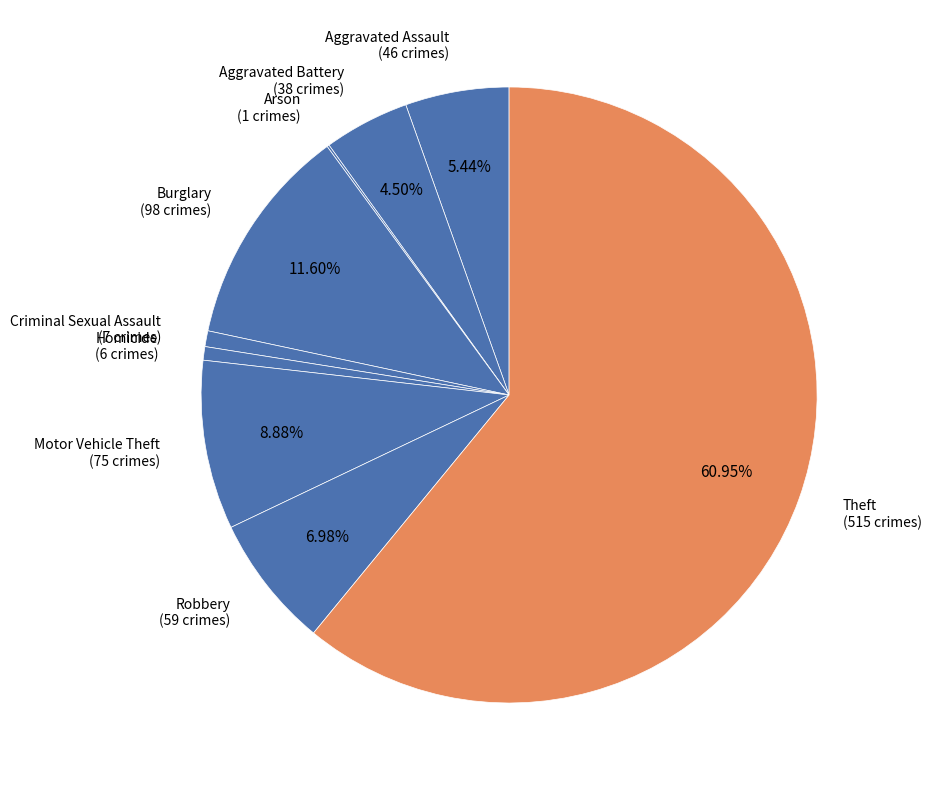

True or false: Aggravated Assault accounts for 5% of the total.

True